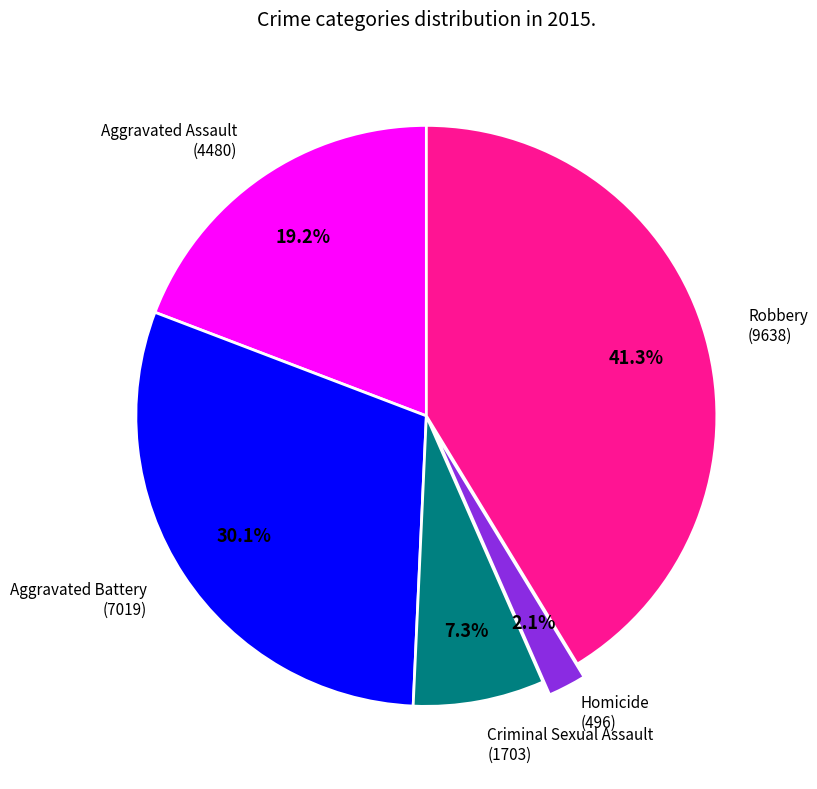

Is there a majority slice in this chart?

No